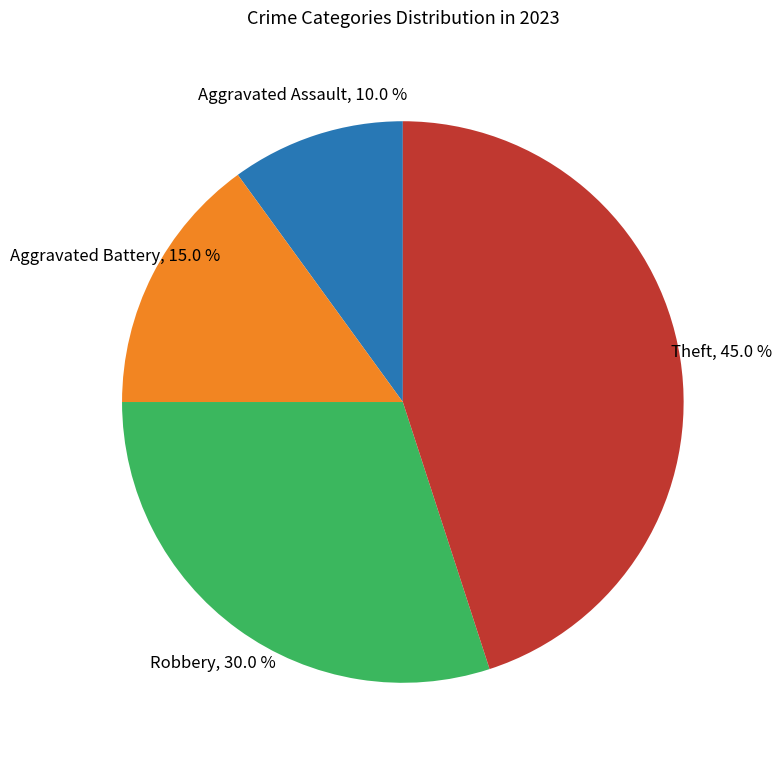

Does any single category account for the majority?

No